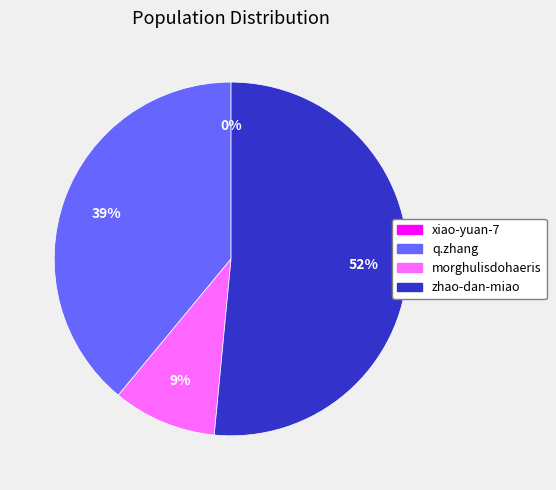

Is it true that zhao-dan-miao is 46% of the pie?

False